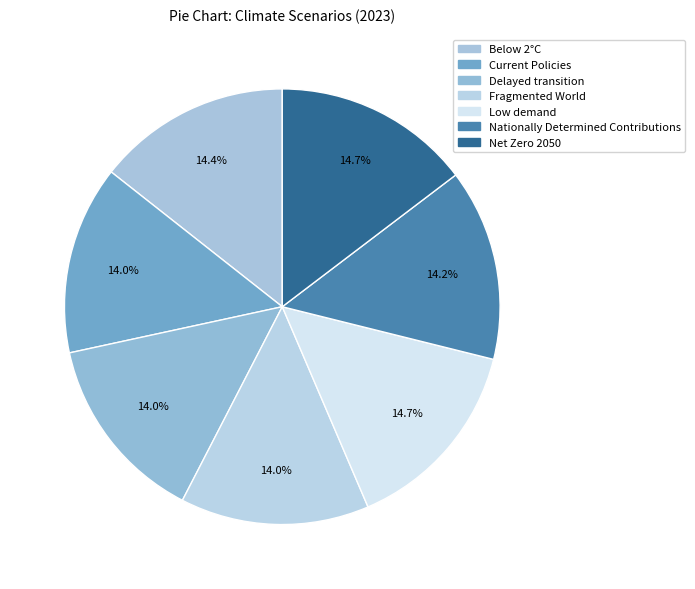

Count the number of slices in the pie.

7